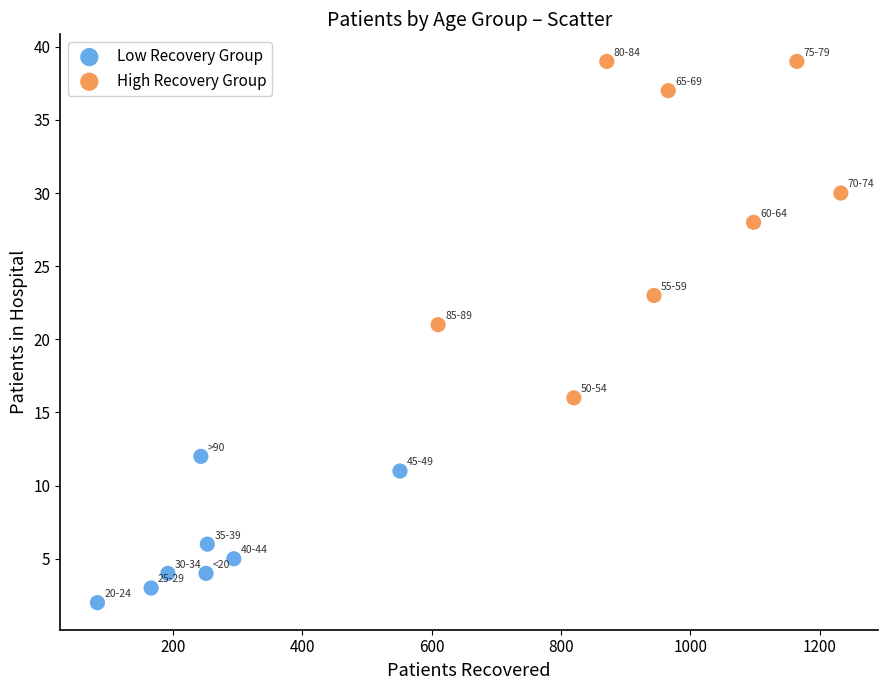

What are all the series names shown in the legend?

Low Recovery Group, High Recovery Group